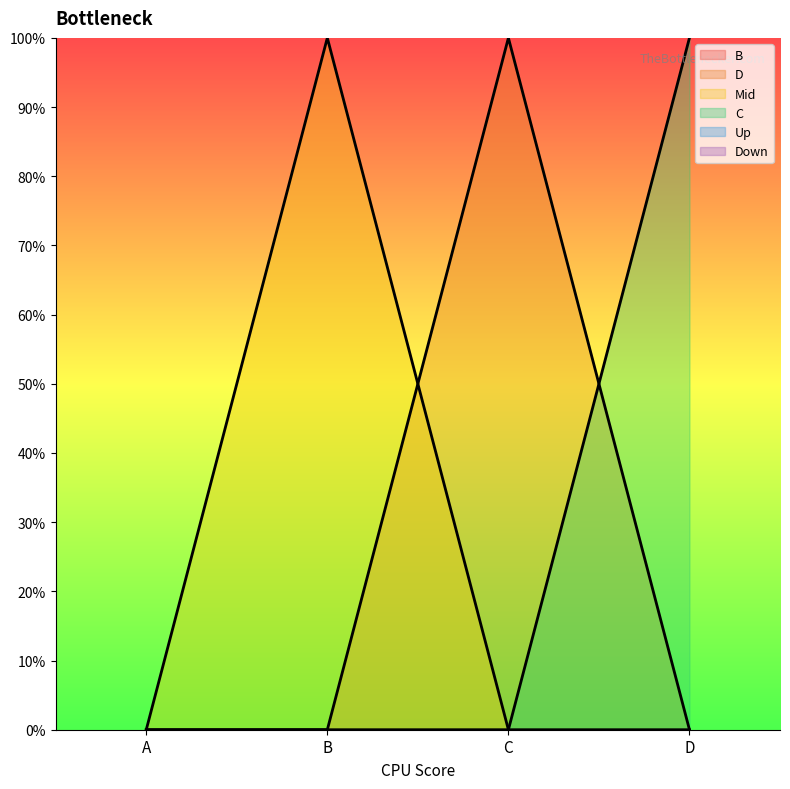

At which category is the sum across all series the highest?

B